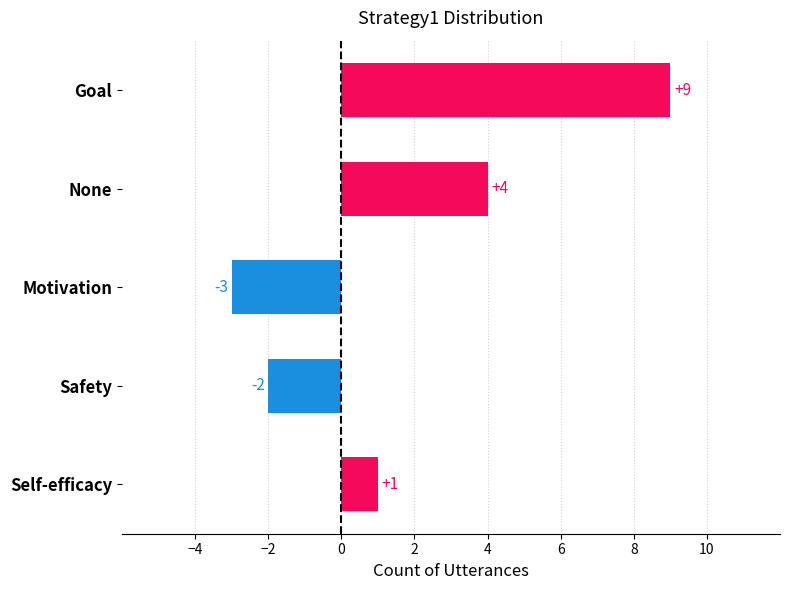

Which has a higher value, Motivation or None?

None